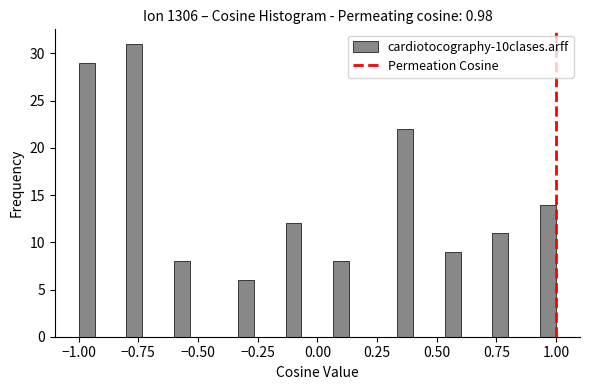

Read against the x-axis, roughly where is the centre of the tallest bar?

-0.75